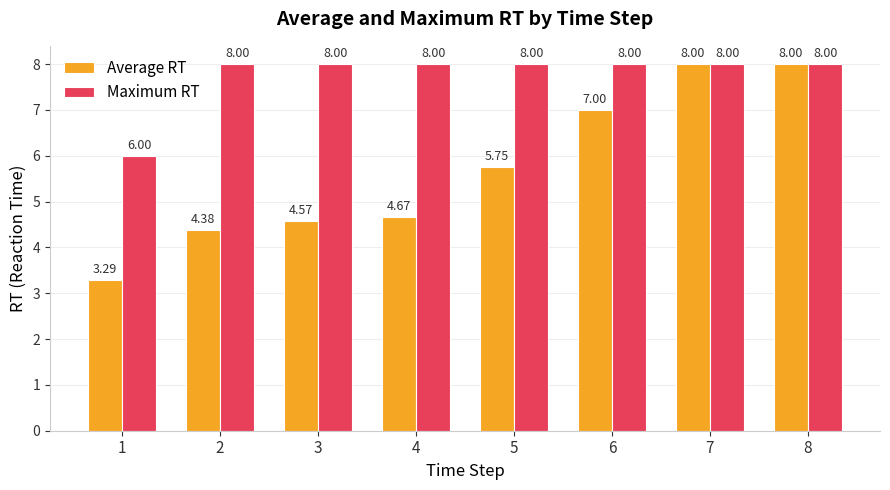

Does the chart contain any negative values?

No